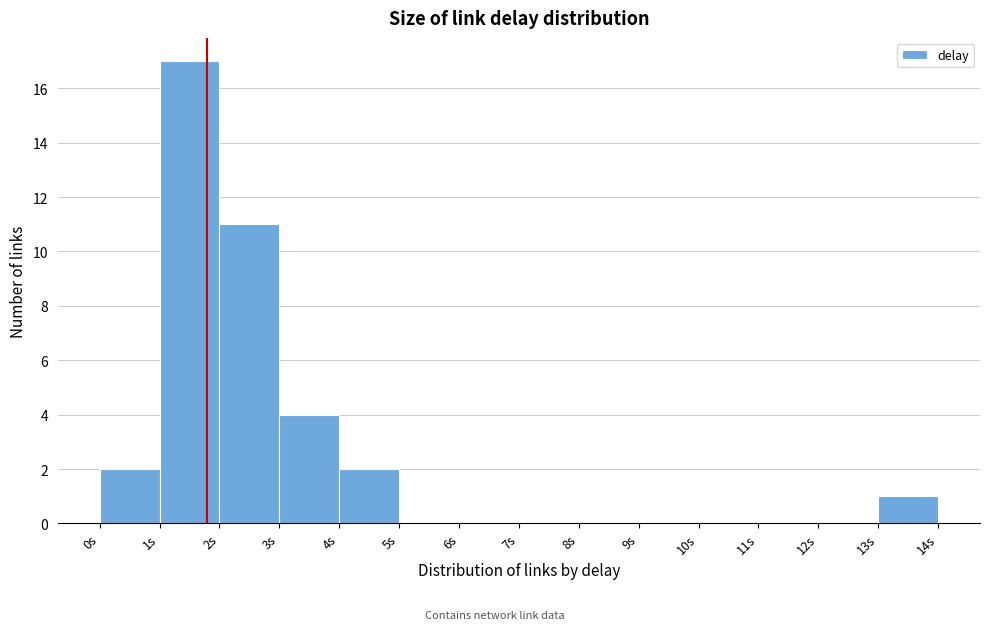

Reading left to right, transcribe this chart: for each bar, give the range it covers on the x-axis and its height. The values are not printed on the chart, so give them approximately, as read against the axis.

0 to 1: 2
1 to 2: 17
2 to 3: 11
3 to 4: 4
4 to 5: 2
5 to 6: 0
6 to 7: 0
7 to 8: 0
8 to 9: 0
9 to 10: 0
10 to 11: 0
11 to 12: 0
12 to 13: 0
13 to 14: 1